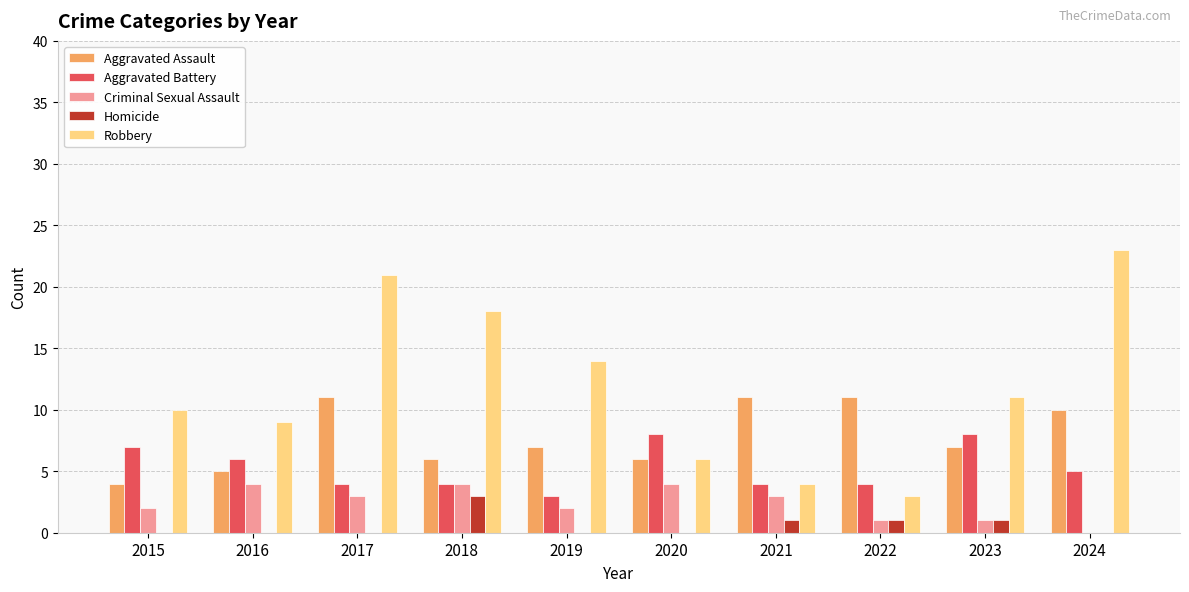

The value of Robbery at 2018 is 12. True or false?

False